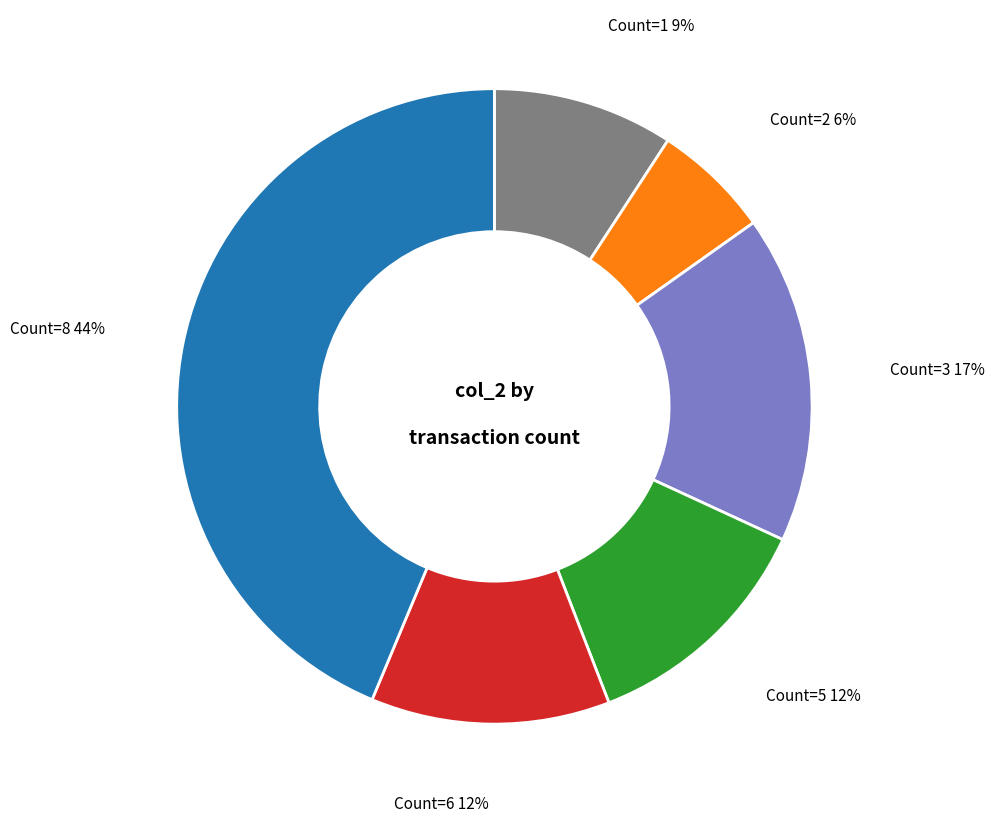

Combined, do Count=3 and Count=8 account for over 50%?

Yes